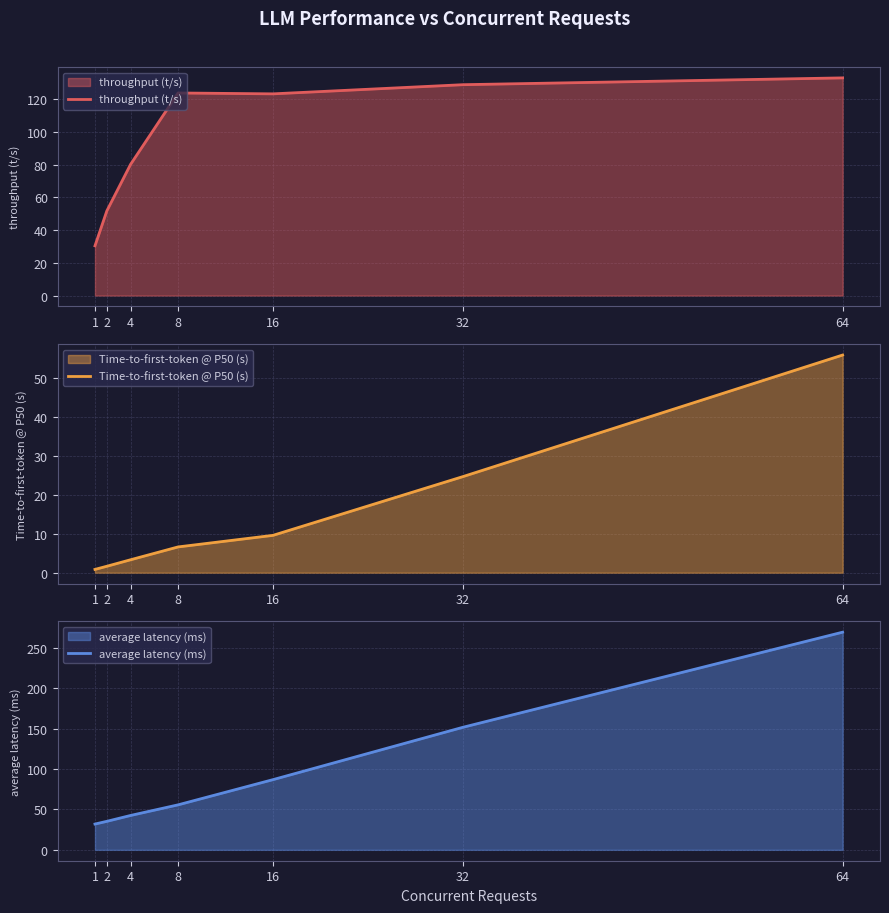

The value of throughput (t/s) at 16 is 123.4. True or false?

True